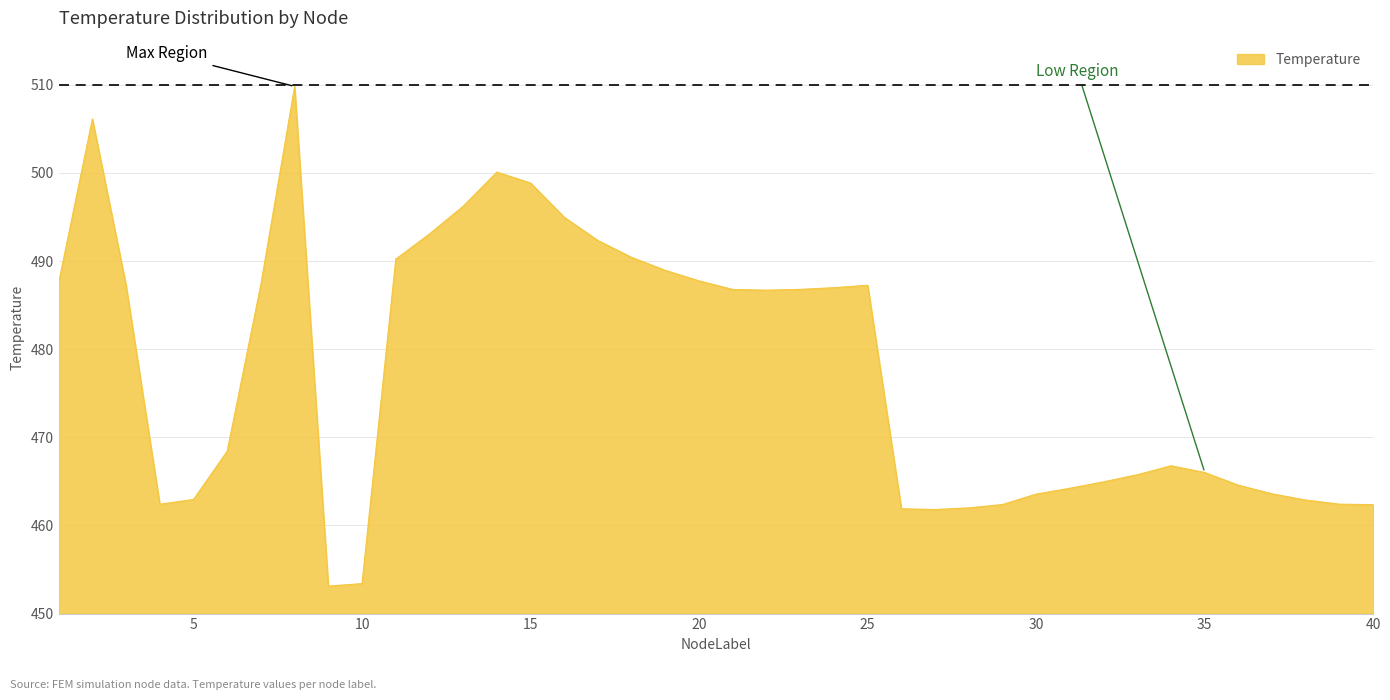

What is the average value?

477.5